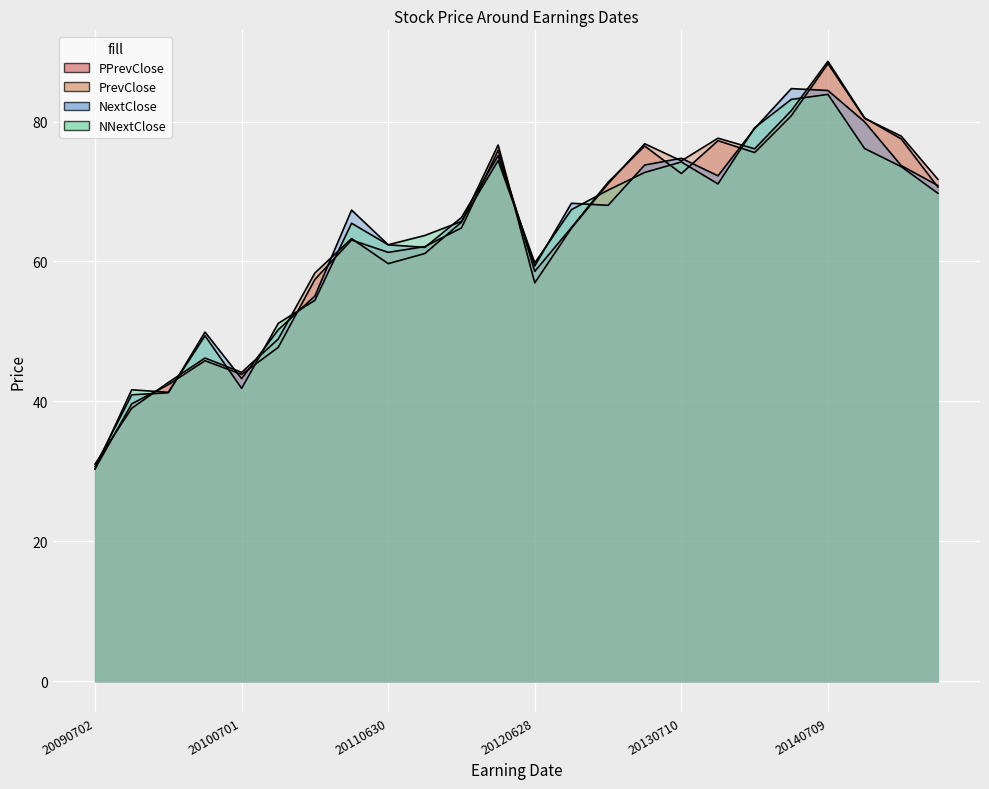

At which category is the sum across all series the highest?

20140709